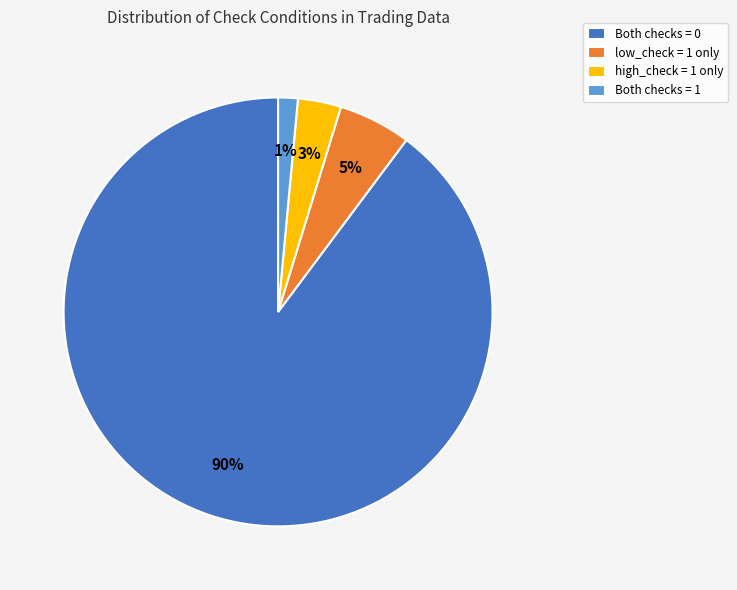

Combined, do Both checks = 0 and high_check = 1 only account for over 50%?

Yes